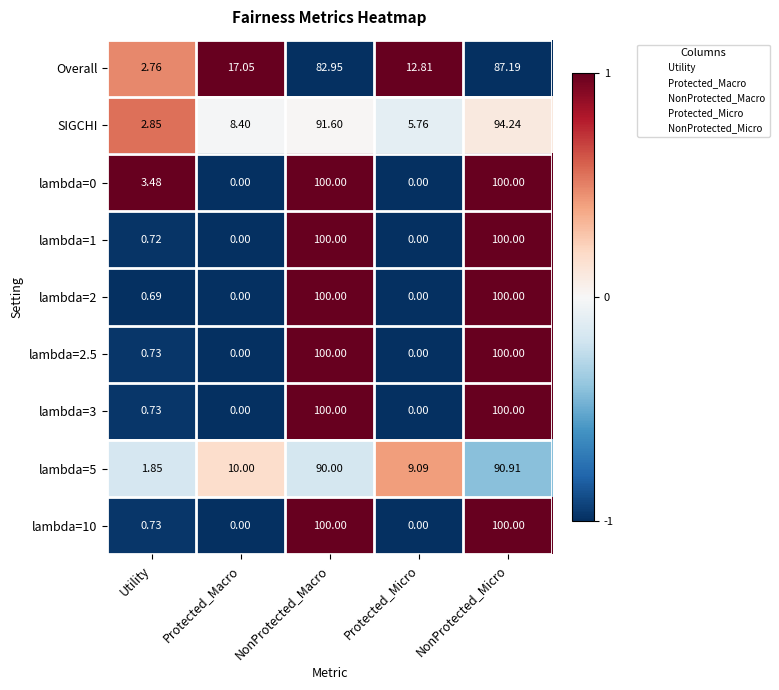

Where does the lambda=0 series first go above 3?

Utility